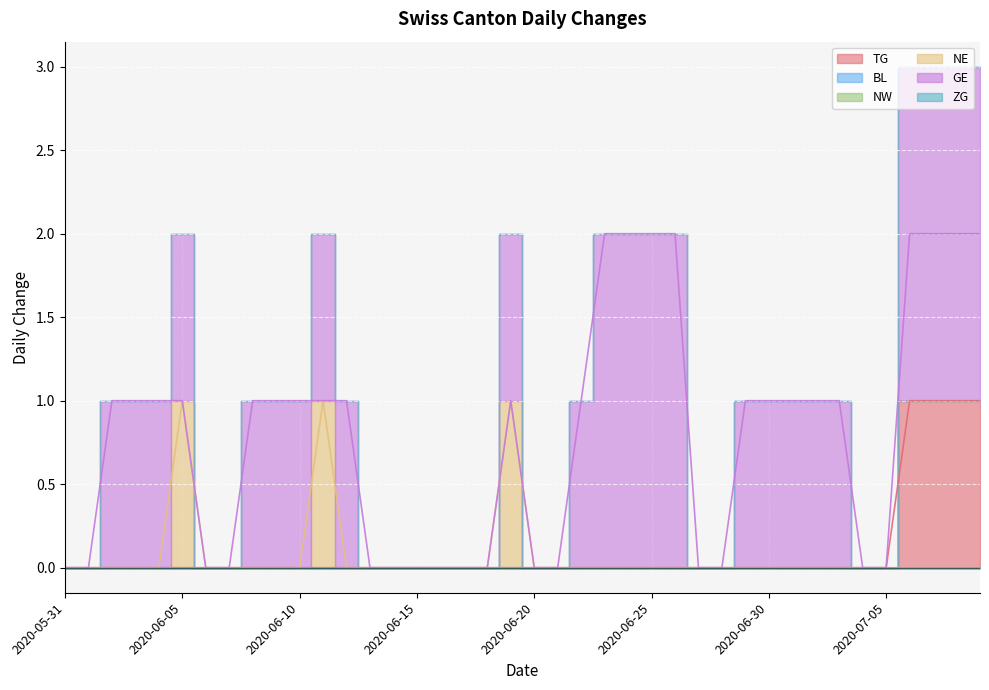

Does the chart display data point markers on the line(s)?

No